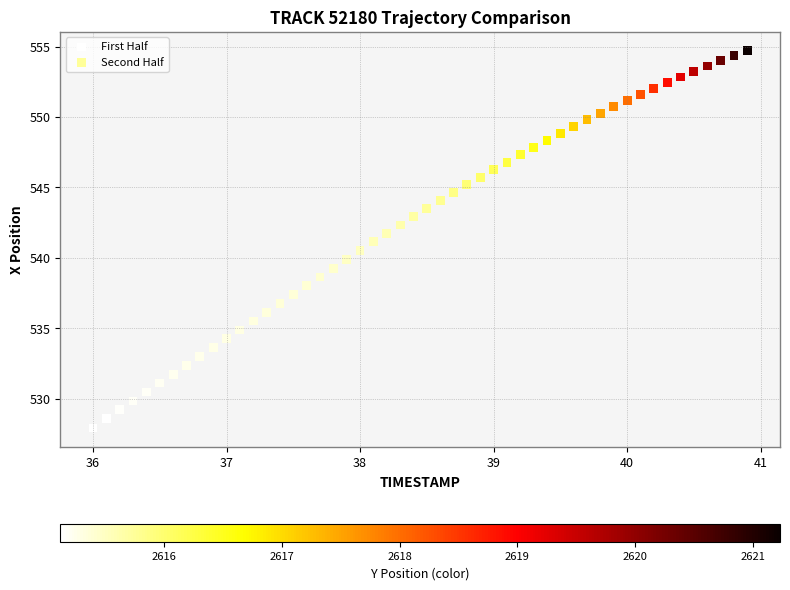

Which series contains the lowest Y value?

First Half